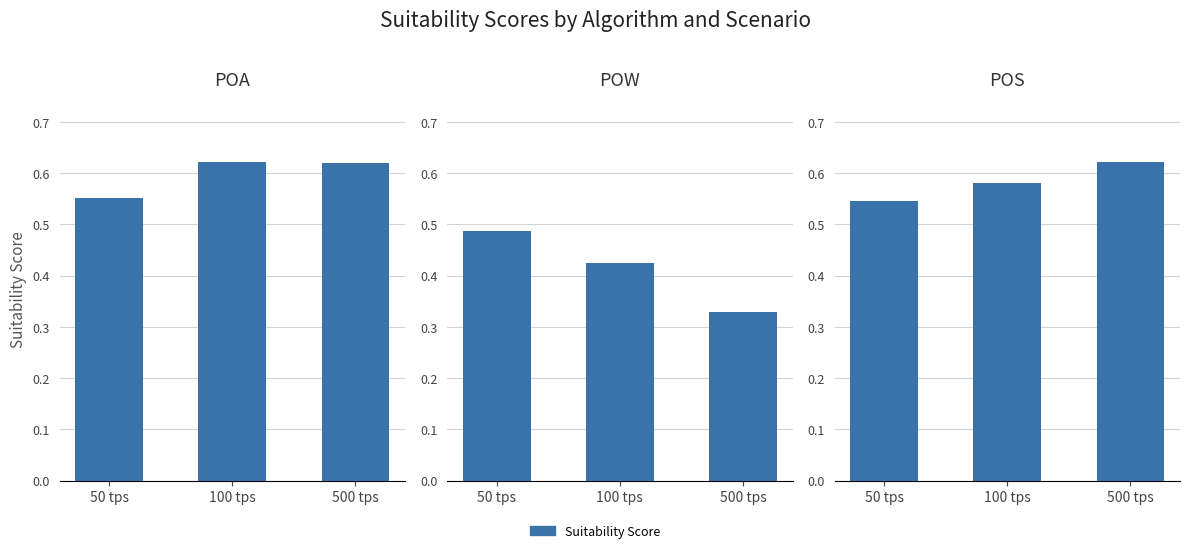

What is the difference between the maximum and minimum values in the POA series?

0.1